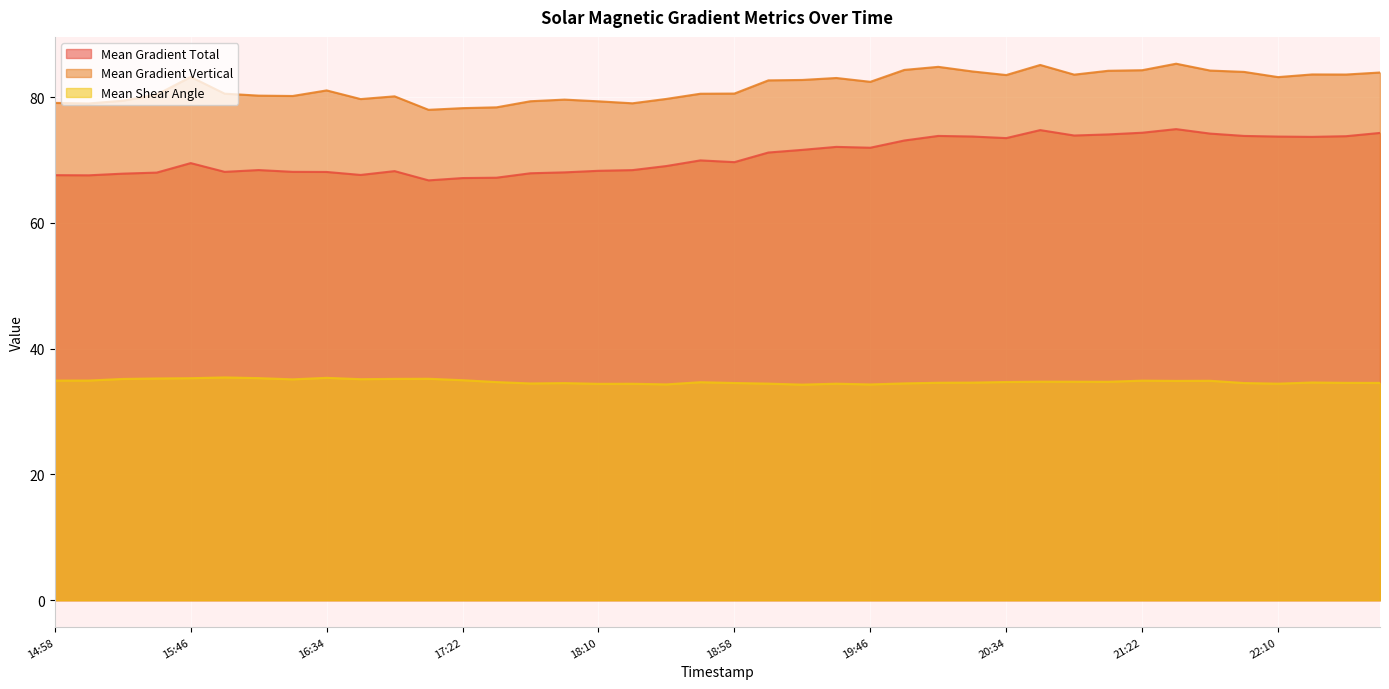

Reading right to left, what are all the values shown in this chart?

Mean Gradient Total: 74.3	73.8	73.7	73.7	73.8	74.2	74.9	74.3	74.1	73.9	74.8	73.5	73.7	73.8	73.1	72.0	72.1	71.6	71.2	69.7	69.9	69.0	68.4	68.3	68.0	67.9	67.2	67.1	66.8	68.2	67.6	68.1	68.1	68.4	68.1	69.5	68.0	67.8	67.6	67.6
Mean Gradient Vertical: 83.9	83.6	83.6	83.2	84.0	84.2	85.3	84.3	84.2	83.6	85.1	83.5	84.1	84.8	84.3	82.4	83.0	82.7	82.7	80.6	80.5	79.7	79.0	79.3	79.6	79.3	78.4	78.2	78.0	80.1	79.7	81.1	80.2	80.2	80.6	83.2	80.4	79.4	79.0	79.1
Mean Shear Angle: 34.6	34.6	34.6	34.4	34.5	34.9	34.9	34.9	34.7	34.7	34.8	34.7	34.6	34.6	34.5	34.3	34.4	34.3	34.4	34.5	34.7	34.3	34.4	34.4	34.5	34.5	34.7	35.0	35.2	35.2	35.2	35.4	35.1	35.3	35.4	35.3	35.3	35.2	34.9	34.9